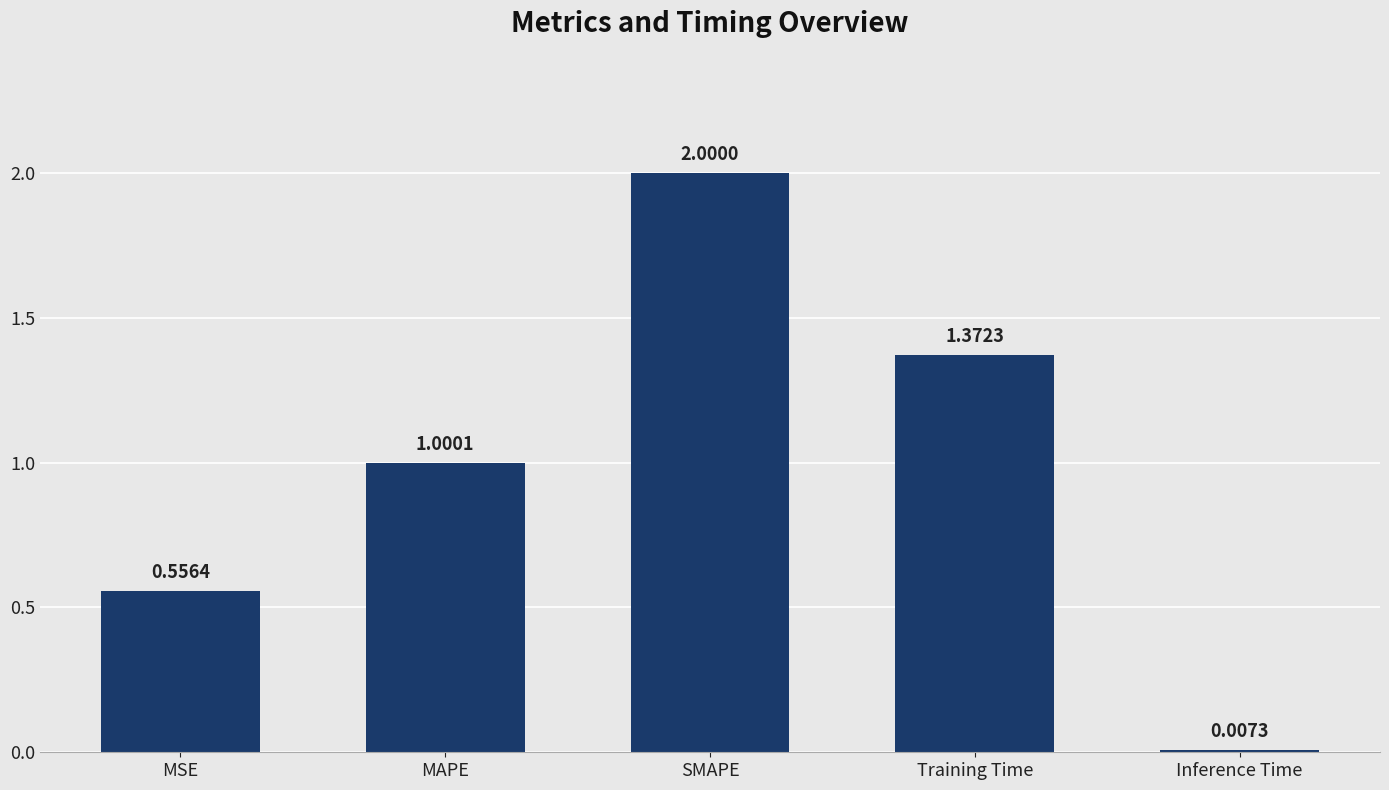

Rank the categories by value from lowest to highest.

Inference Time, MSE, MAPE, Training Time, SMAPE